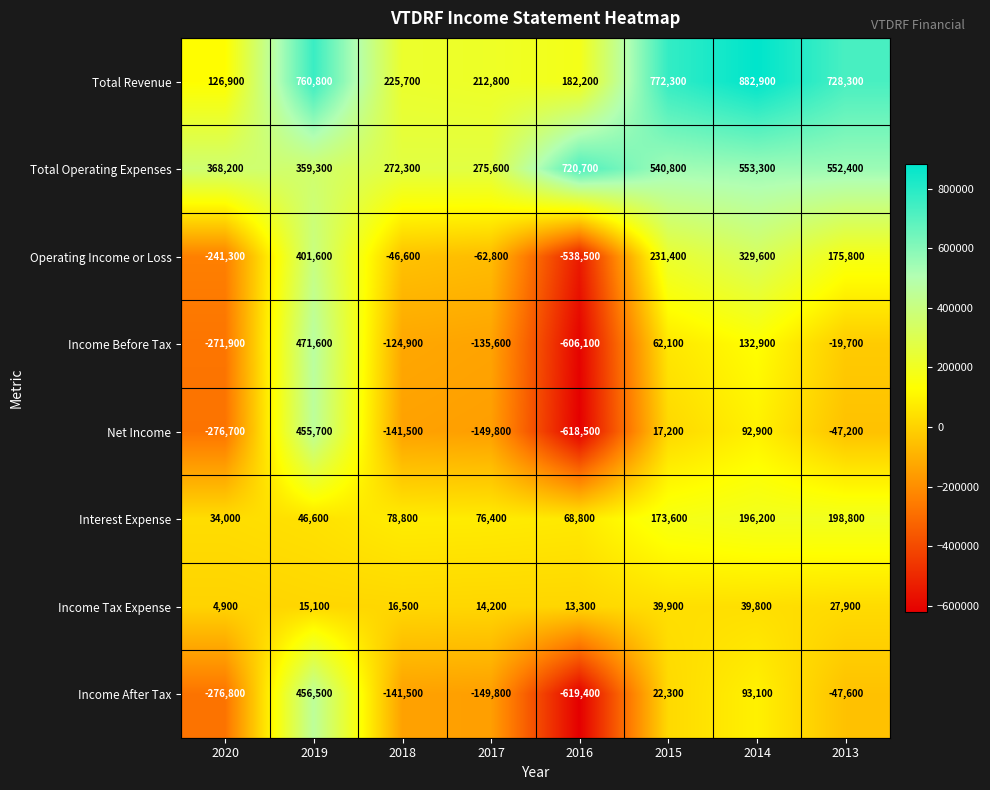

At which category is the sum across all series the highest?

2019